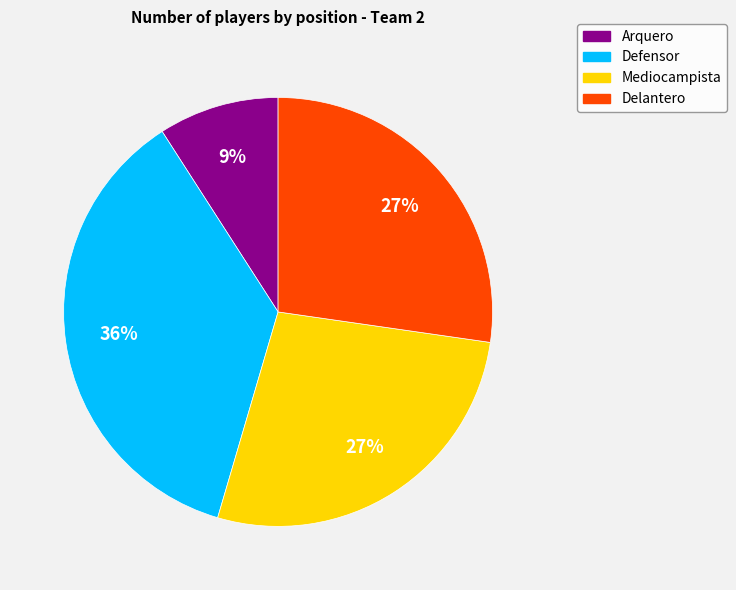

Does any single category account for the majority?

No